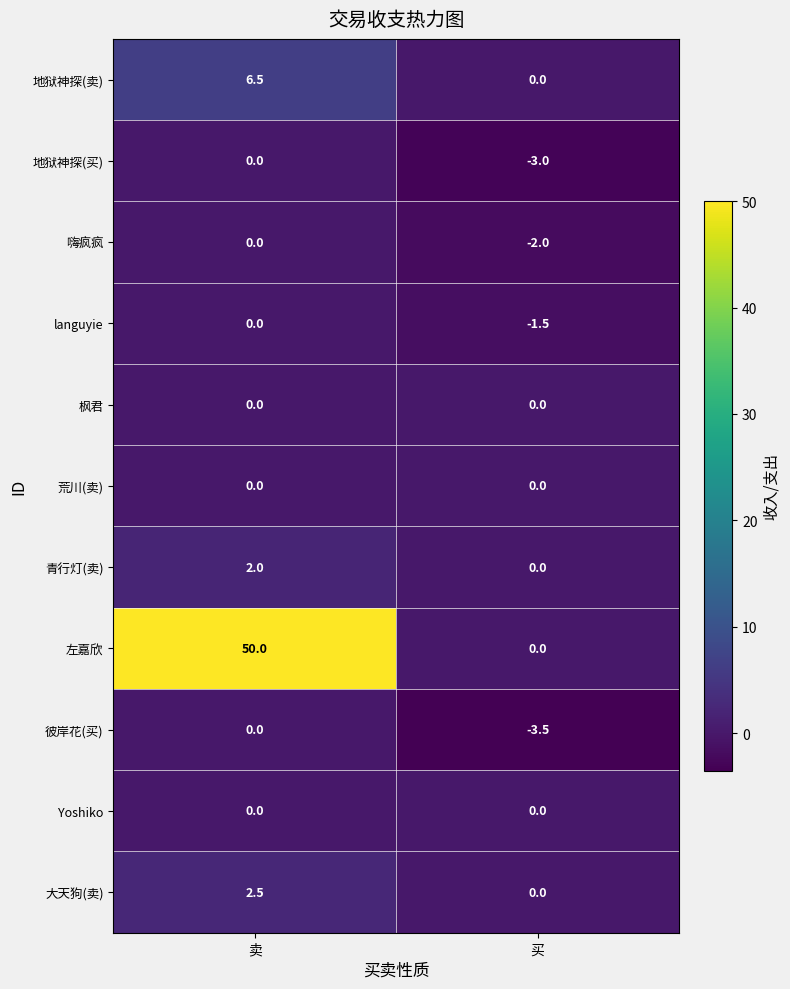

List the labels in order of 嗨疯疯 value, largest first.

卖, 买